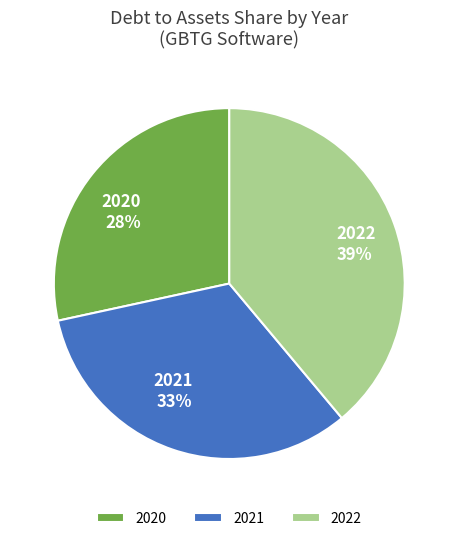

Which has a higher value, 2020 or 2022?

2022